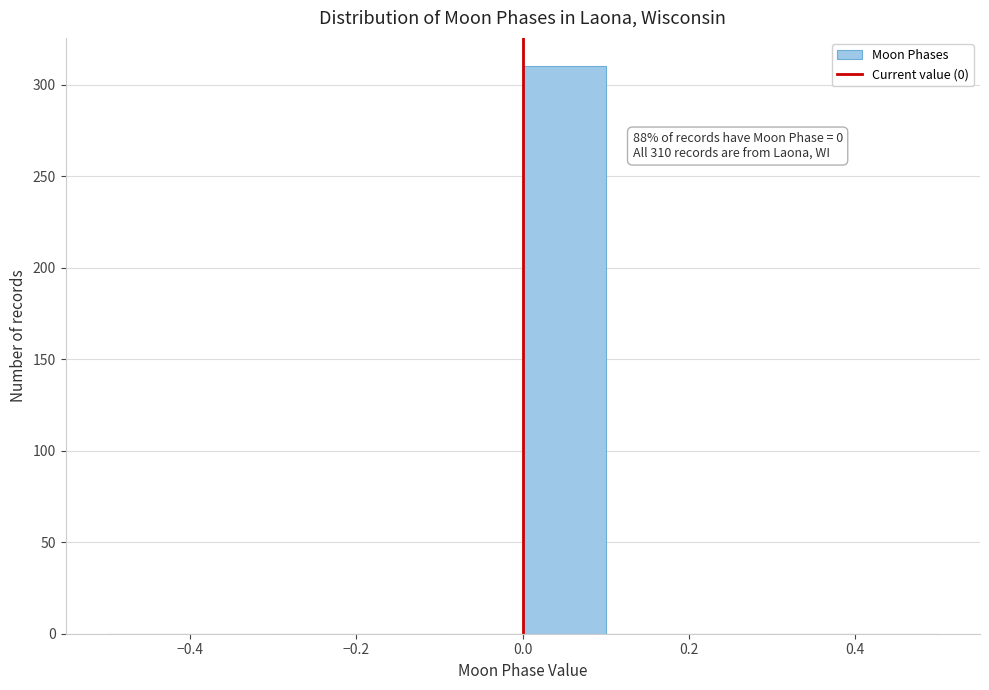

Over which range of the x-axis is the bar tallest?

0.0 to 0.1